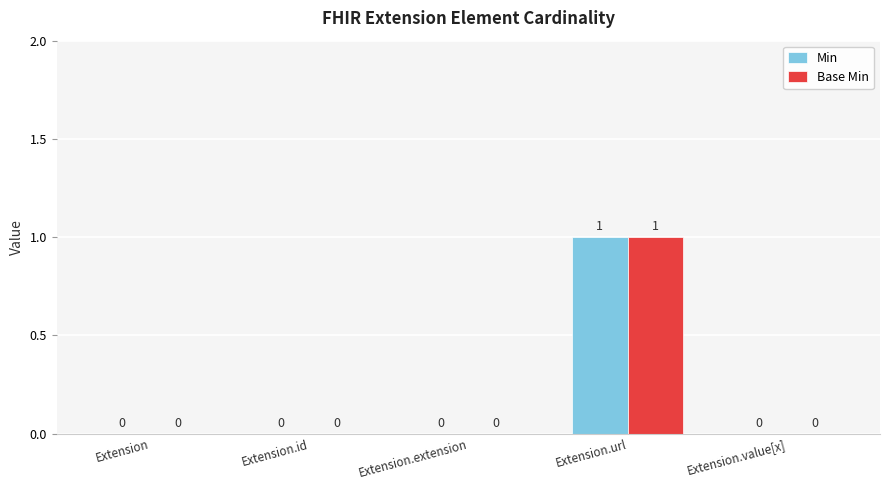

How many Base Min values are between 0 and 1?

5